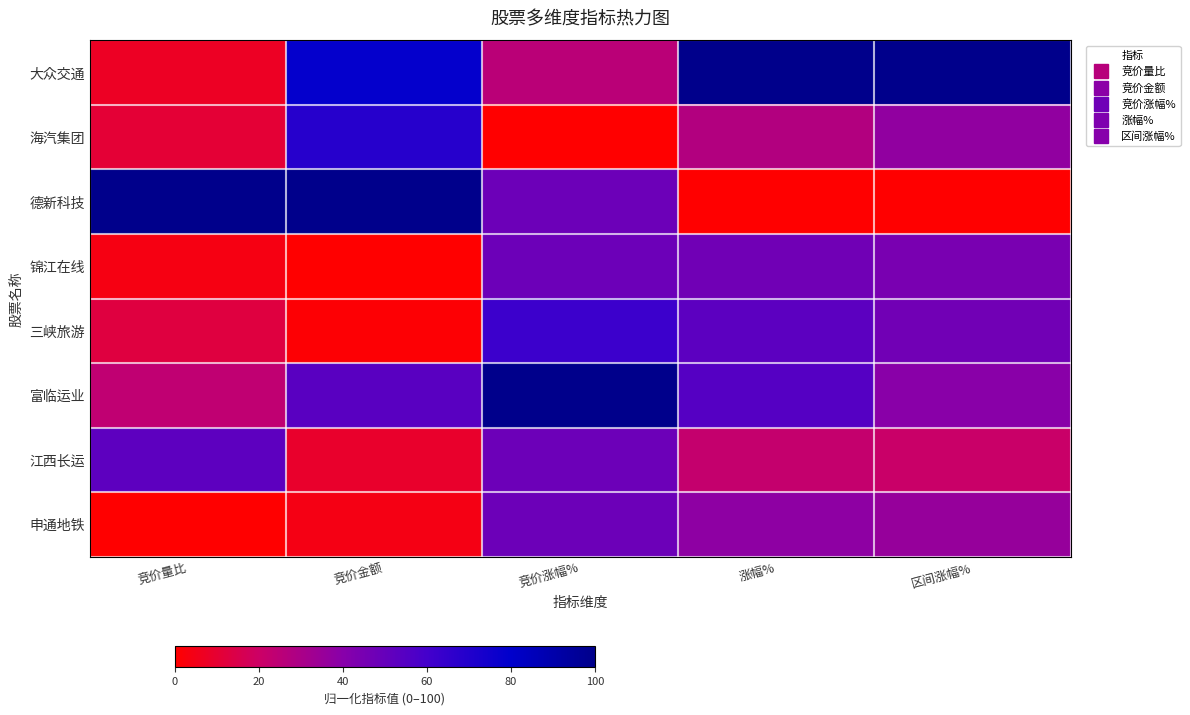

Between 竞价量比 and 竞价金额, which is larger?

竞价金额